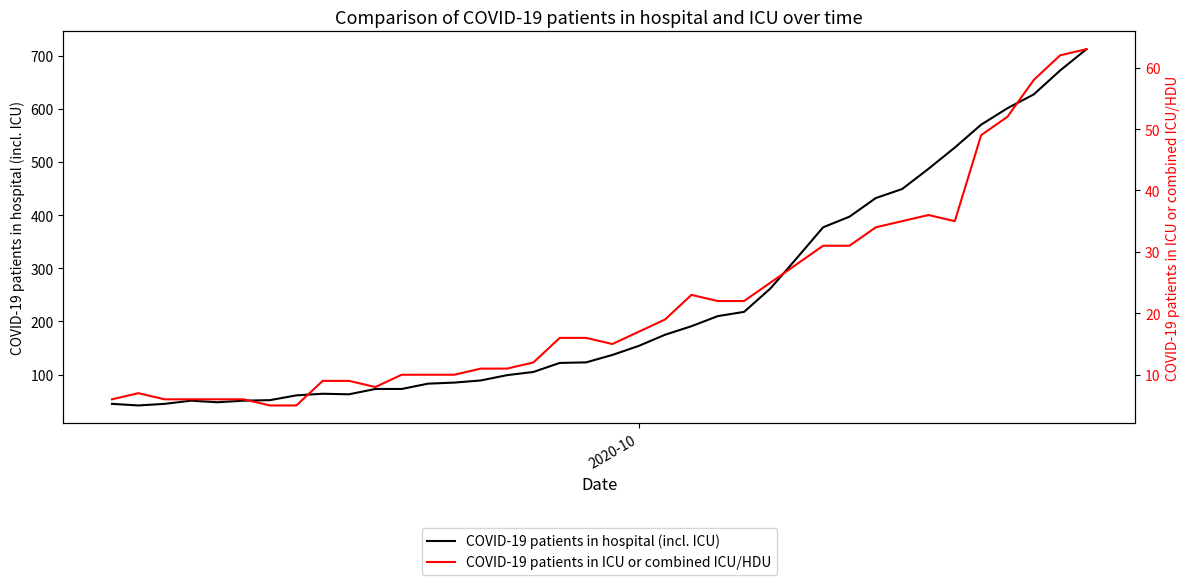

What is the maximum value for COVID-19 patients in hospital (incl. ICU)?

712